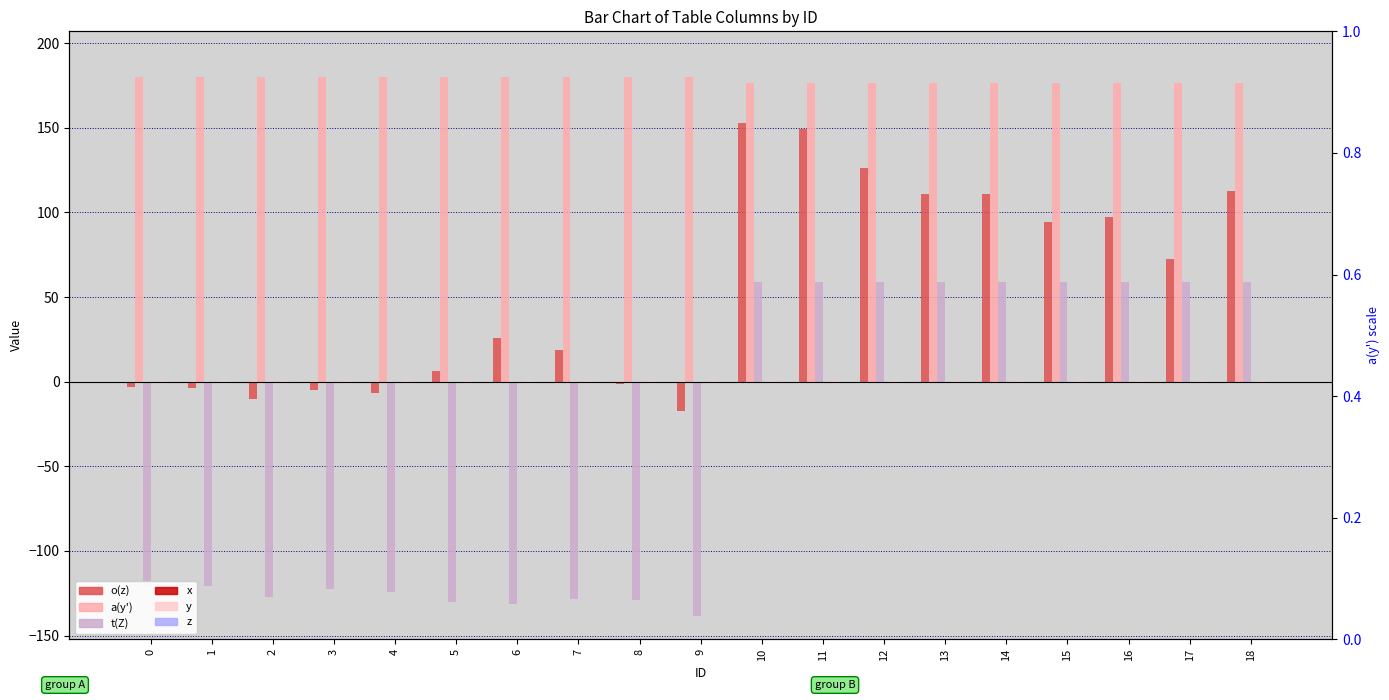

At which label is o(z) closest to 67?

17